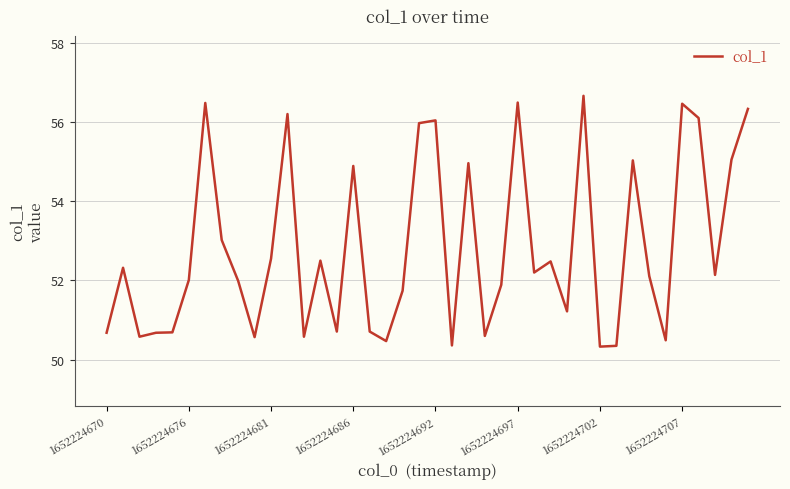

Does the chart have visible grid lines?

Yes